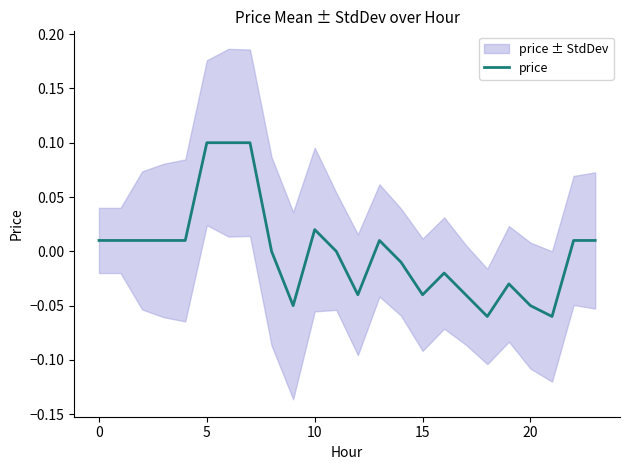

How many lines are shown in the chart?

1